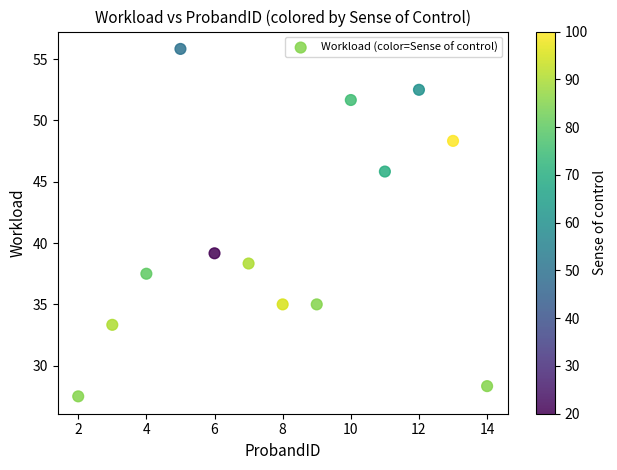

What is the range of Y values (max minus min)?

28.3